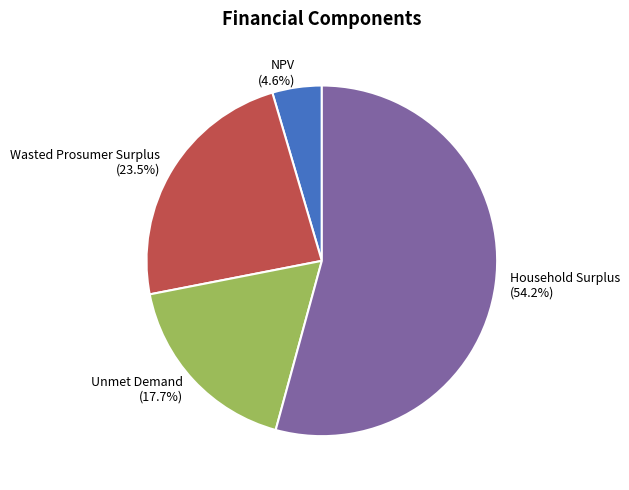

Is it true that Household Surplus is 54% of the pie?

True